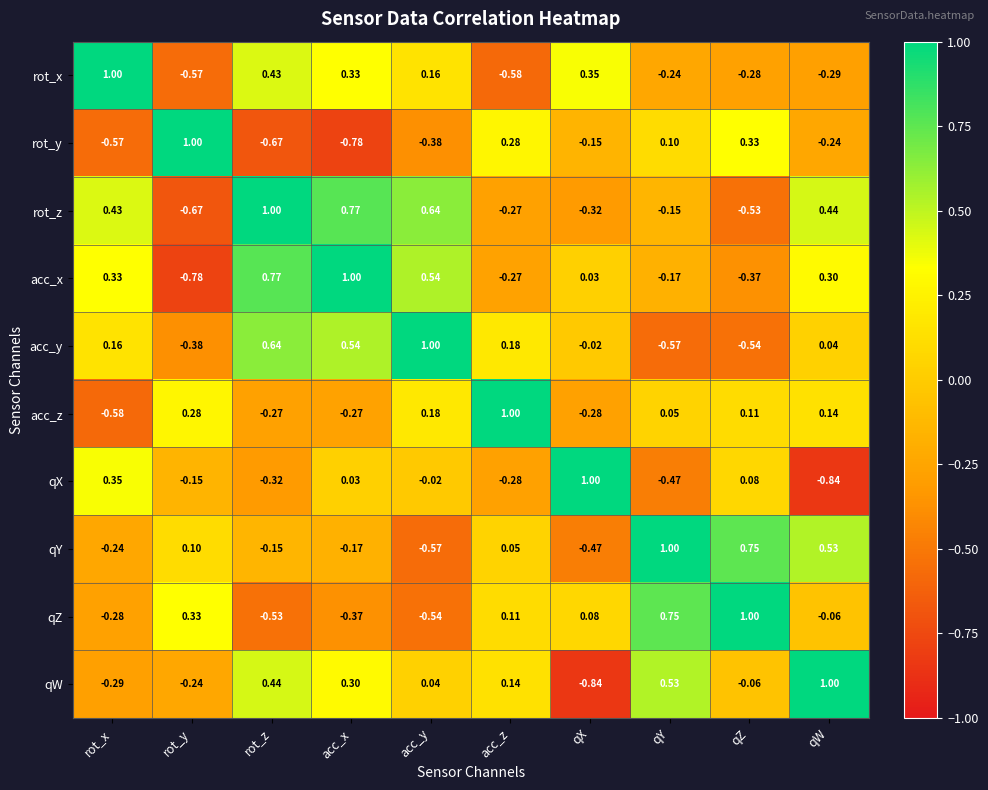

Where does the acc_x series first go above 0?

rot_x